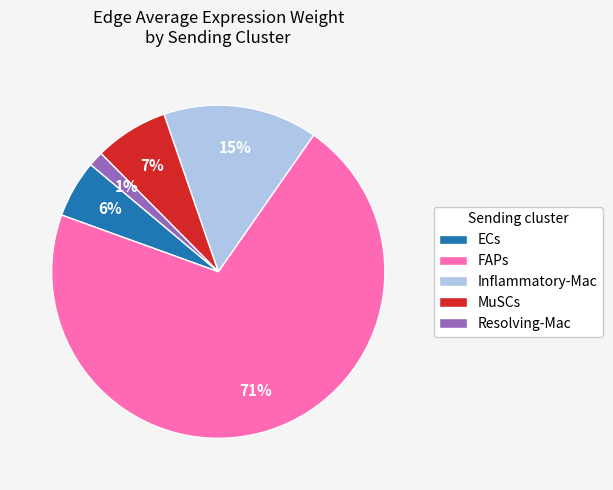

Which category has the smallest portion of the pie?

Resolving-Mac